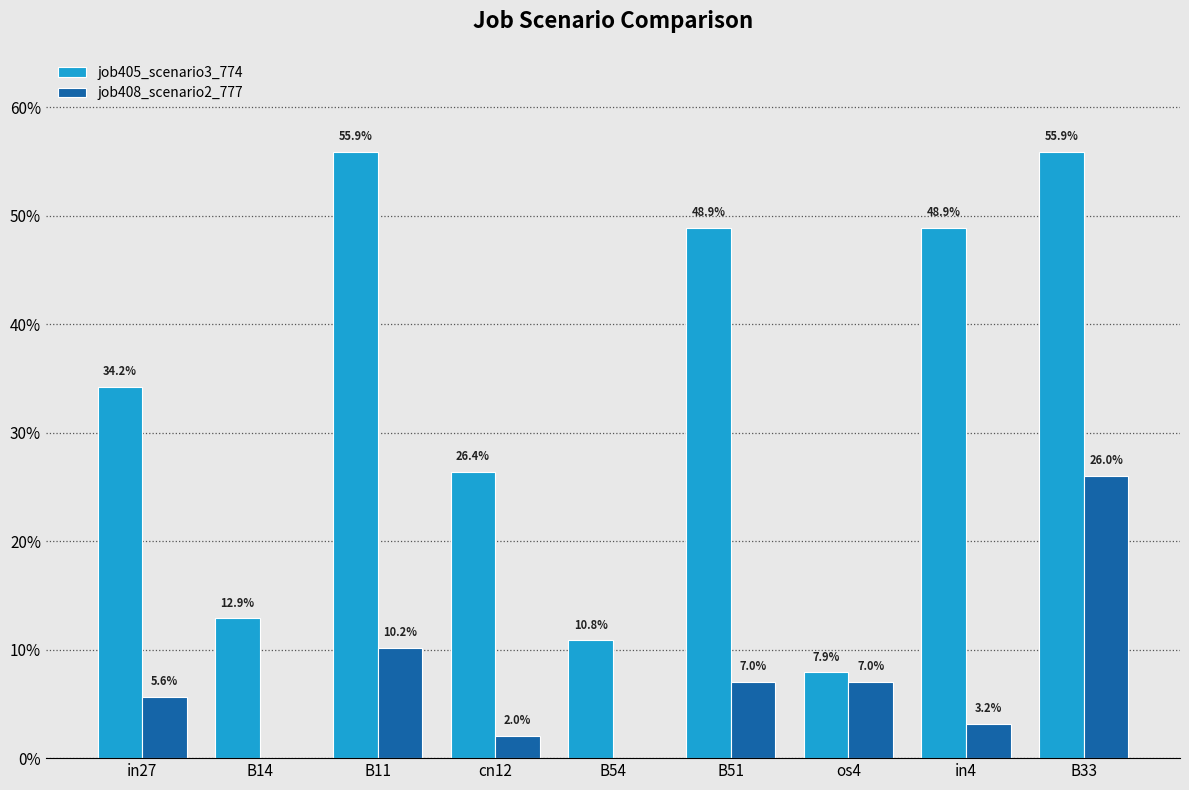

Is it true that job408_scenario2_777 equals 0.0 at os4?

False